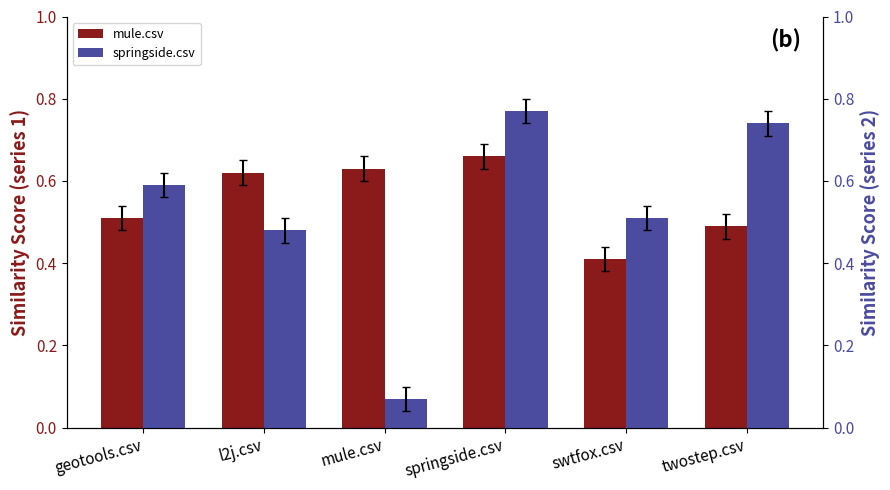

Between l2j.csv and swtfox.csv, which series saw the biggest shift?

mule.csv